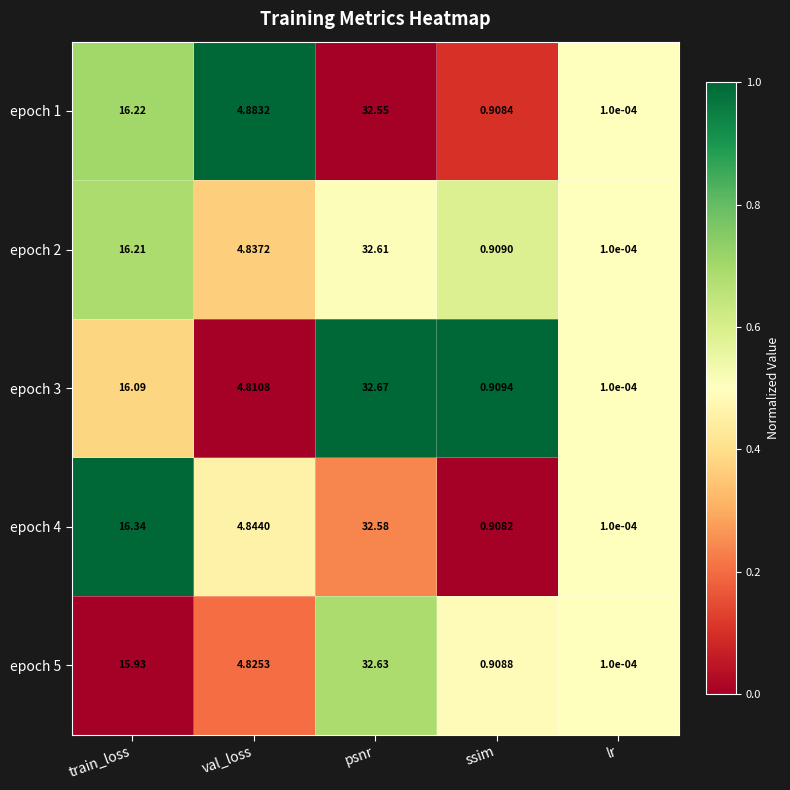

Rank the series at val_loss from lowest to highest value.

epoch 3, epoch 5, epoch 2, epoch 4, epoch 1